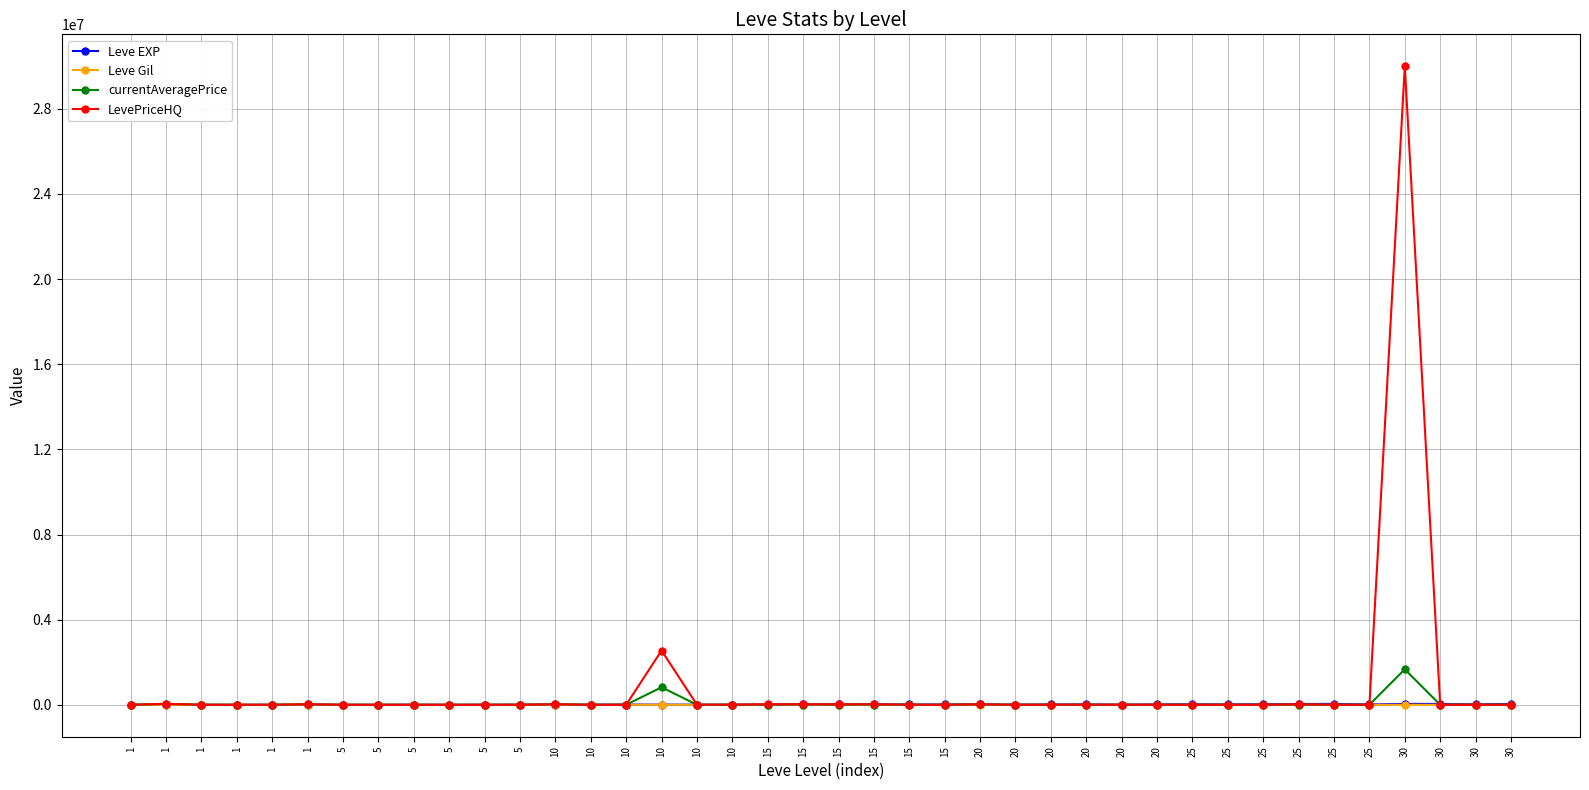

What is the total value across all series at 10?

59181